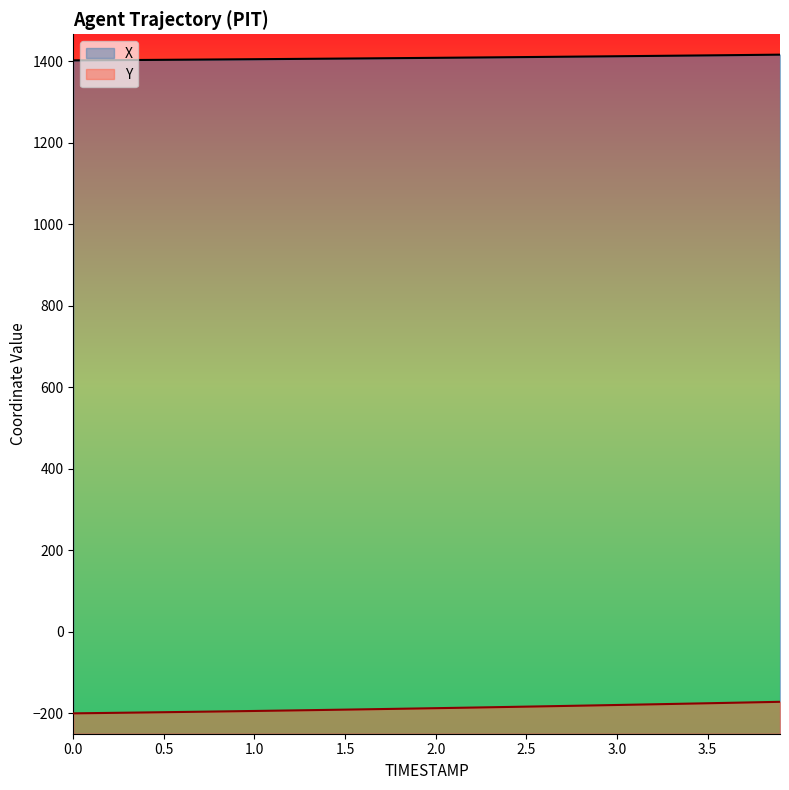

True or false: X and Y cross at least once.

False